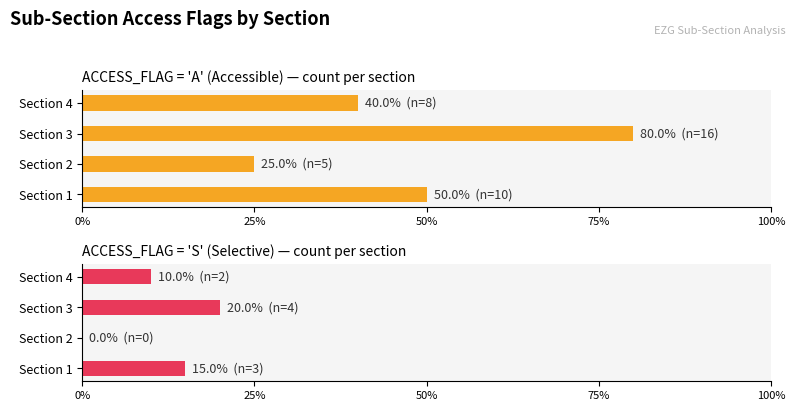

How many A count values are between 40 and 80?

3